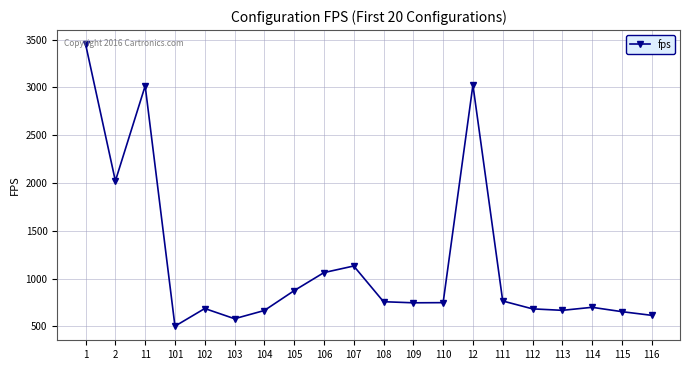

How many distinct data groups are displayed?

1